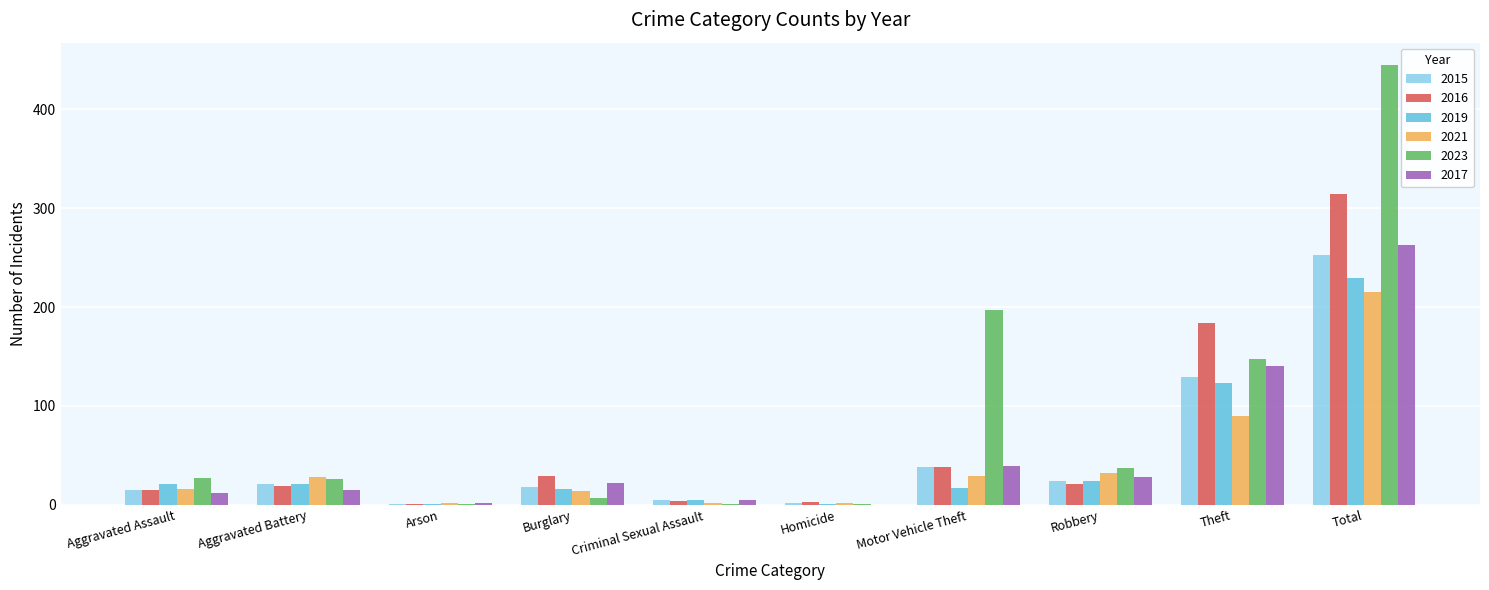

What is the difference between the 2023 values at Theft and Aggravated Assault?

121